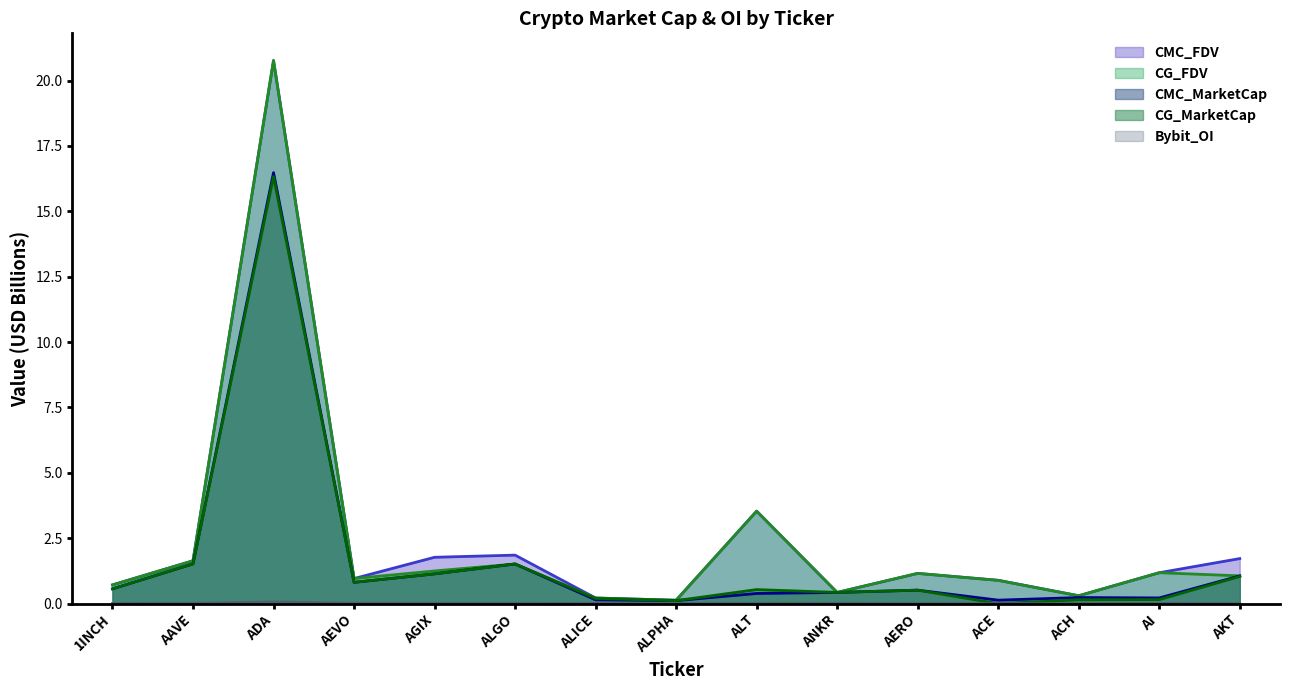

How many lines are shown in the chart?

5